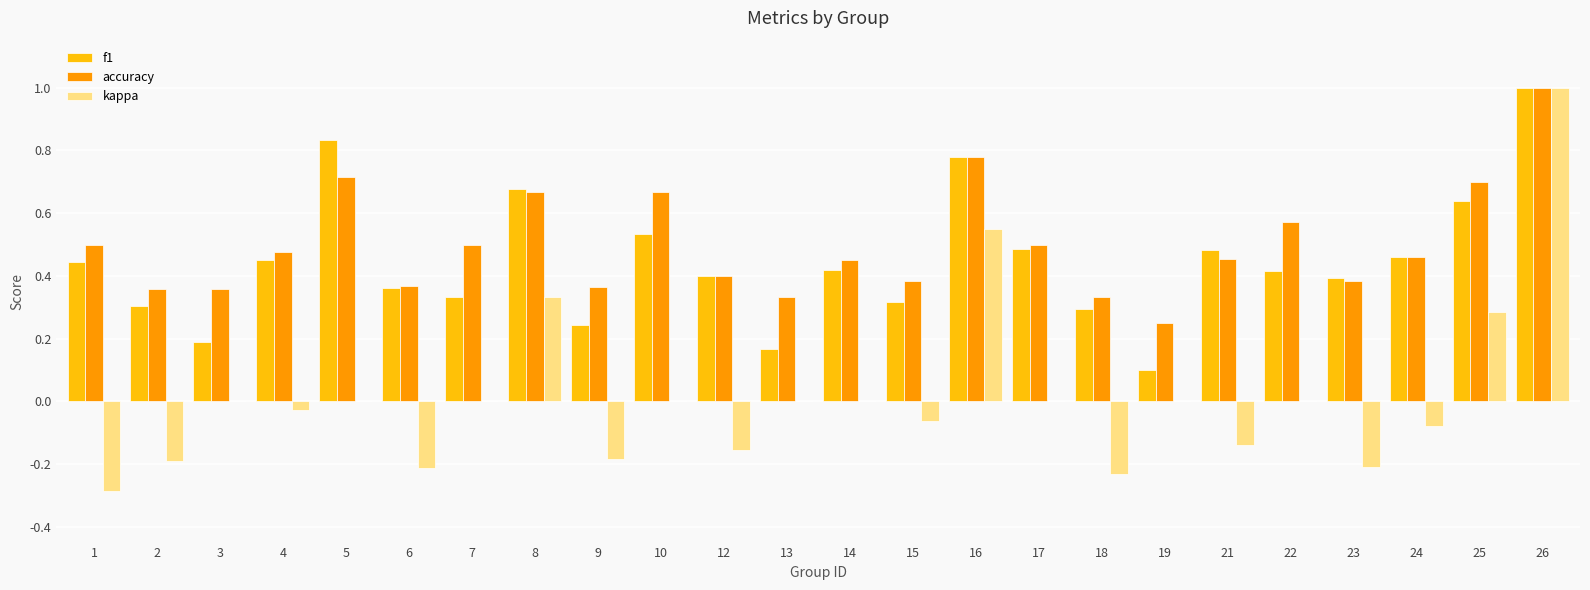

What is the maximum value for kappa?

1.0